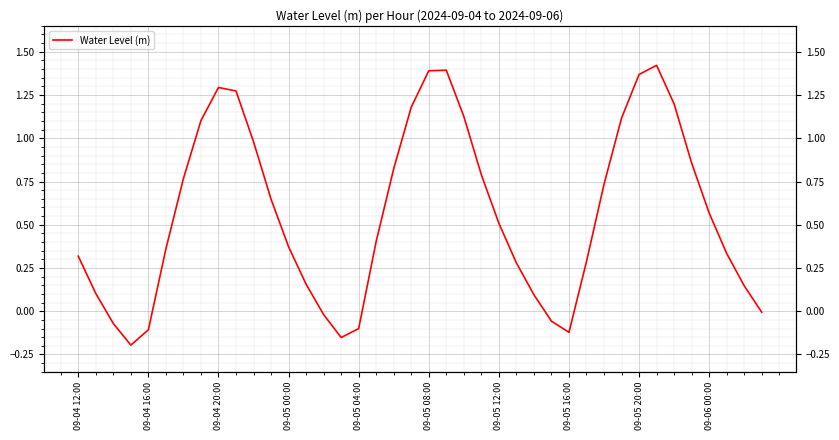

What is the minimum value shown in the chart?

-0.2